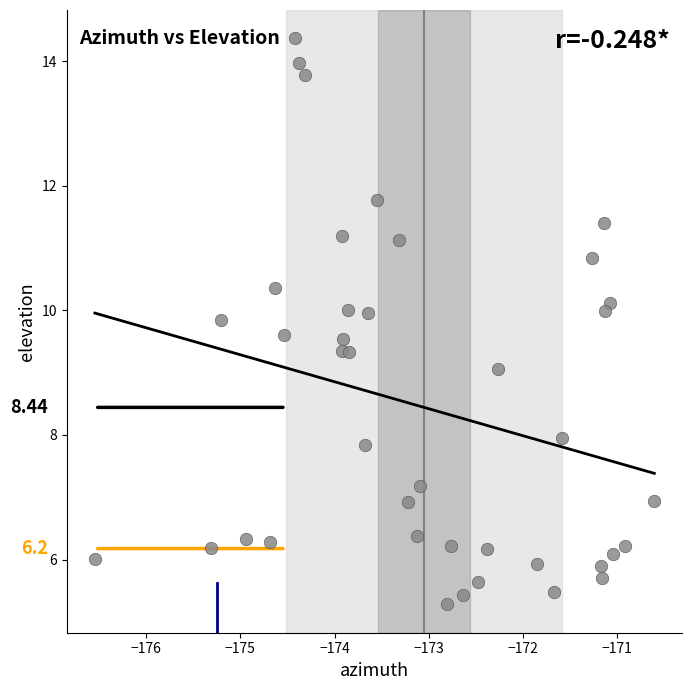

What is the range of X values (max minus min)?

5.9